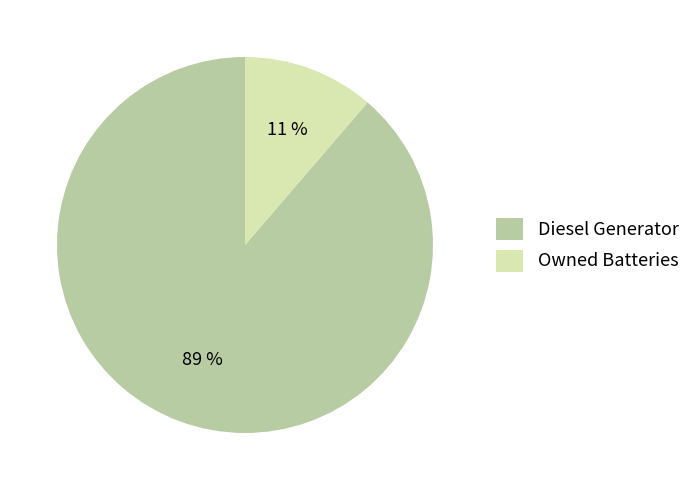

What percentage is the Owned Batteries slice, to the nearest percent?

11%